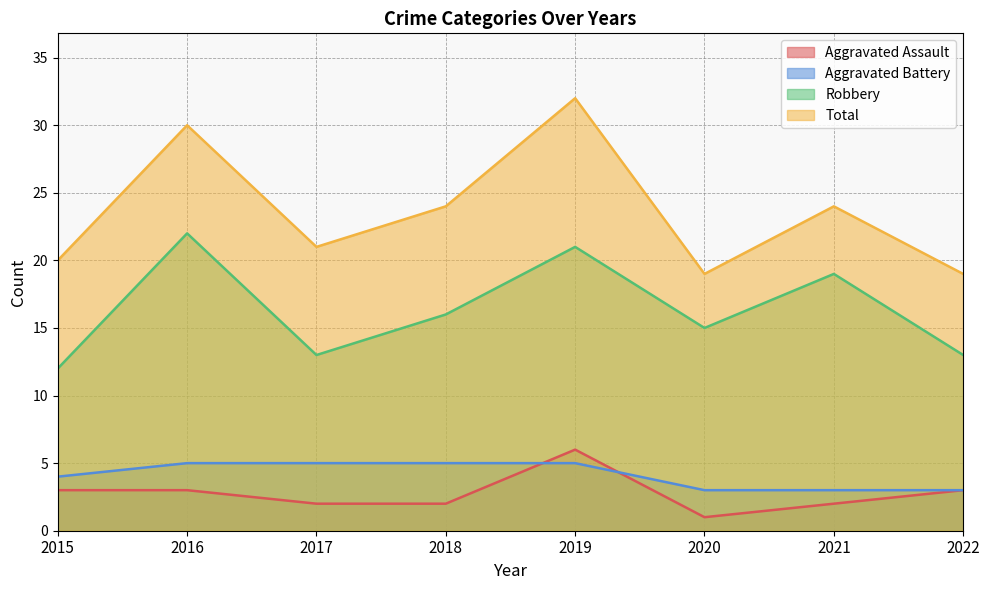

Which series has the widest spread of values?

Total